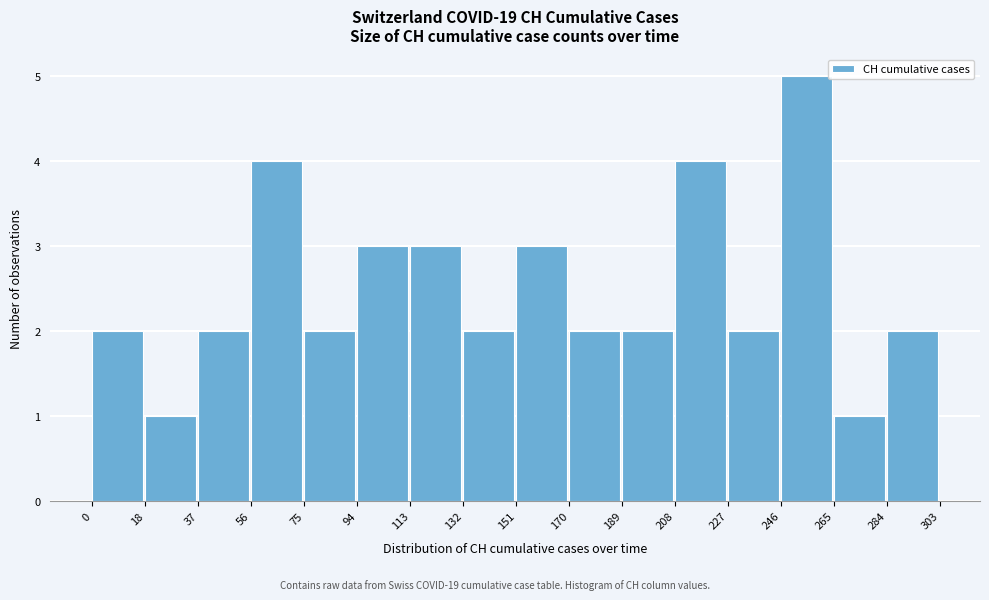

Reading left to right, list every bar in this chart as the range it spans on the x-axis followed by its height. The values are not printed on the chart, so give them approximately, as read against the axis.

0 to 18: 2
18 to 37: 1
37 to 56: 2
56 to 75: 4
75 to 94: 2
94 to 113: 3
113 to 132: 3
132 to 151: 2
151 to 170: 3
170 to 189: 2
189 to 208: 2
208 to 227: 4
227 to 246: 2
246 to 265: 5
265 to 284: 1
284 to 303: 2